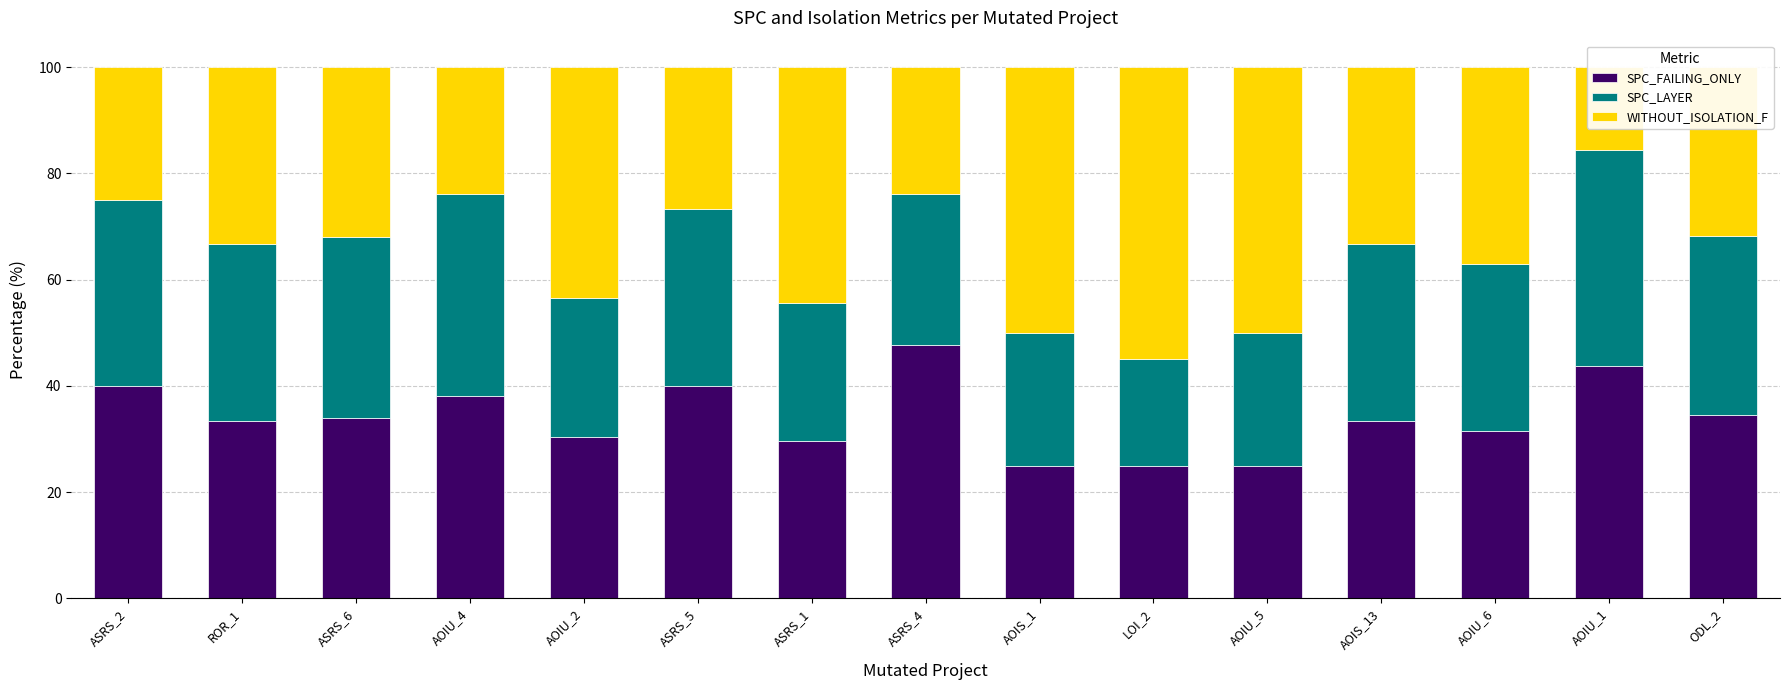

What is the sum of the SPC_LAYER values at AOIU_5 and AOIU_6?

56.5